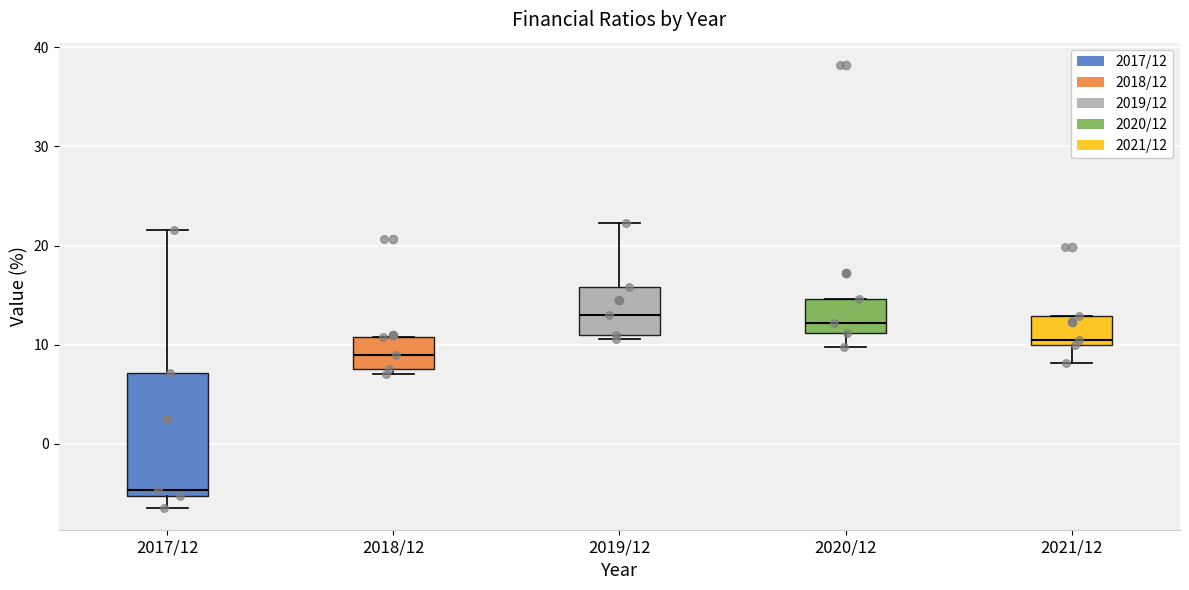

Reading left to right, read every box against the y-axis: the position of its median line, the range the box covers, and the ends of its whiskers. The values are not printed on the chart, so give them approximately, as read against the axis.

2017/12: median -5 (just above the box's lower edge), box -5 to 7, whiskers -6 to 22
2018/12: median 9, box 8 to 11, whiskers 7 to 11
2019/12: median 13, box 11 to 16, whiskers 11 (just below the box's lower edge) to 22
2020/12: median 12, box 11 to 15, whiskers 10 to 15
2021/12: median 11, box 10 to 13, whiskers 8 to 13